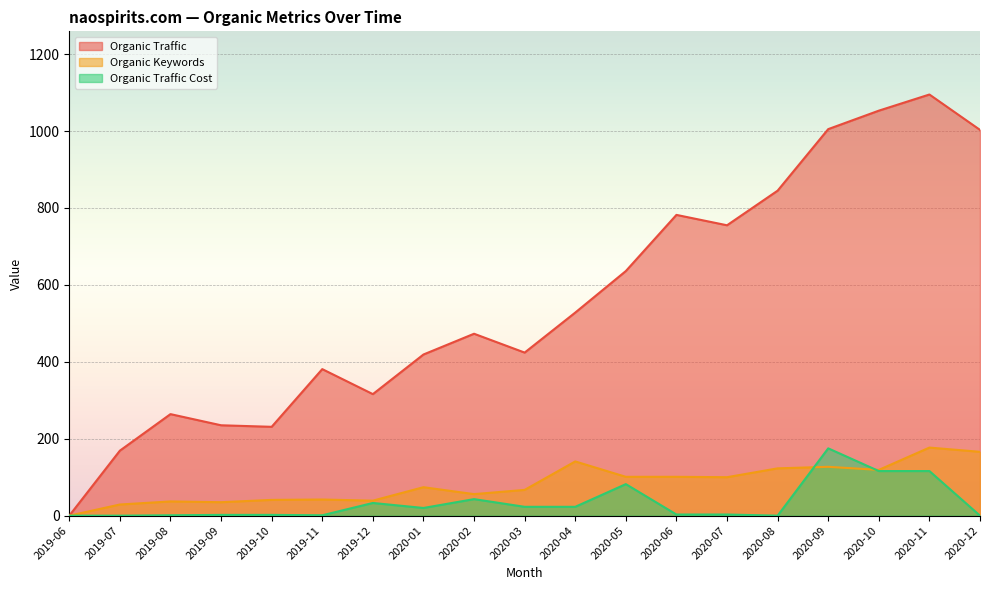

What is the highest value of the Organic Traffic series?

1095